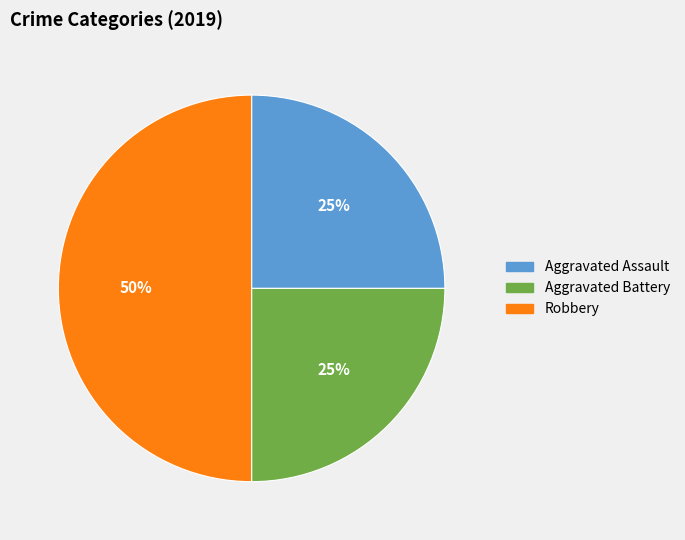

Does Aggravated Battery represent more than half of the total?

No